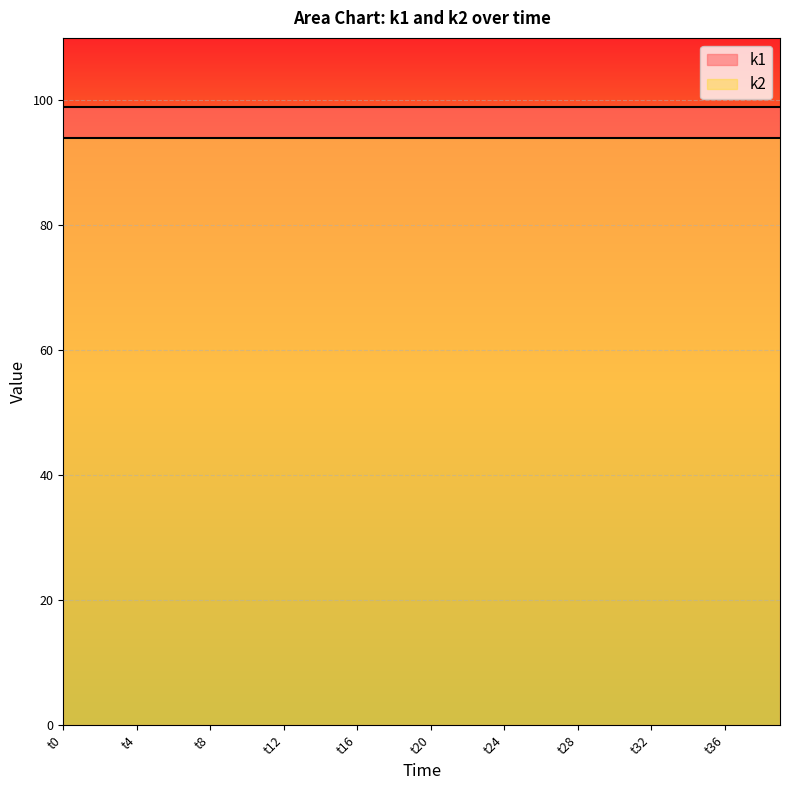

What is the lowest value of the k1 series?

99